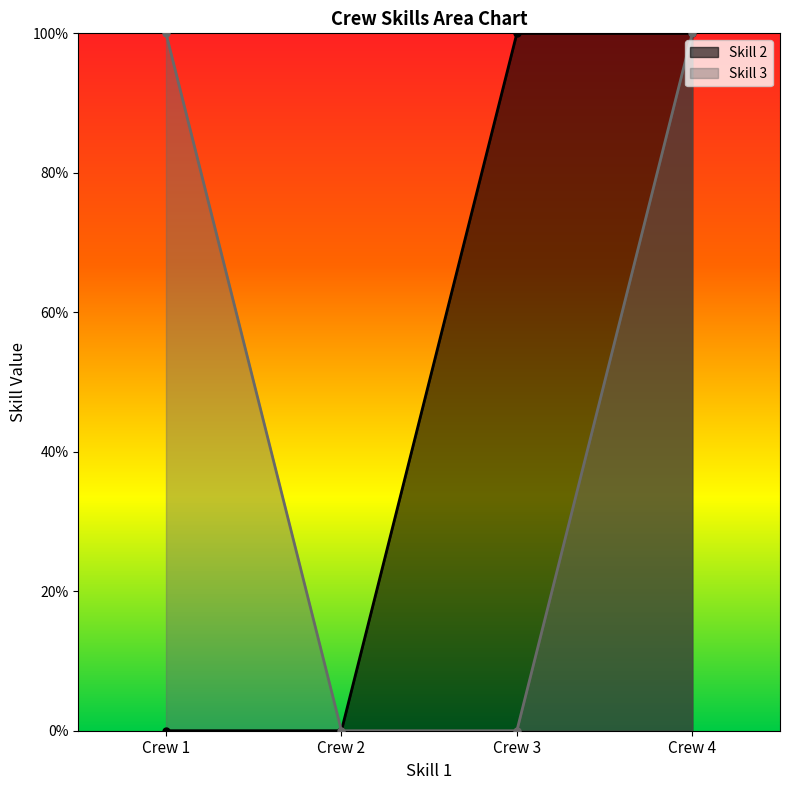

True or false: Skill 3 and Skill 2 intersect in this chart.

False